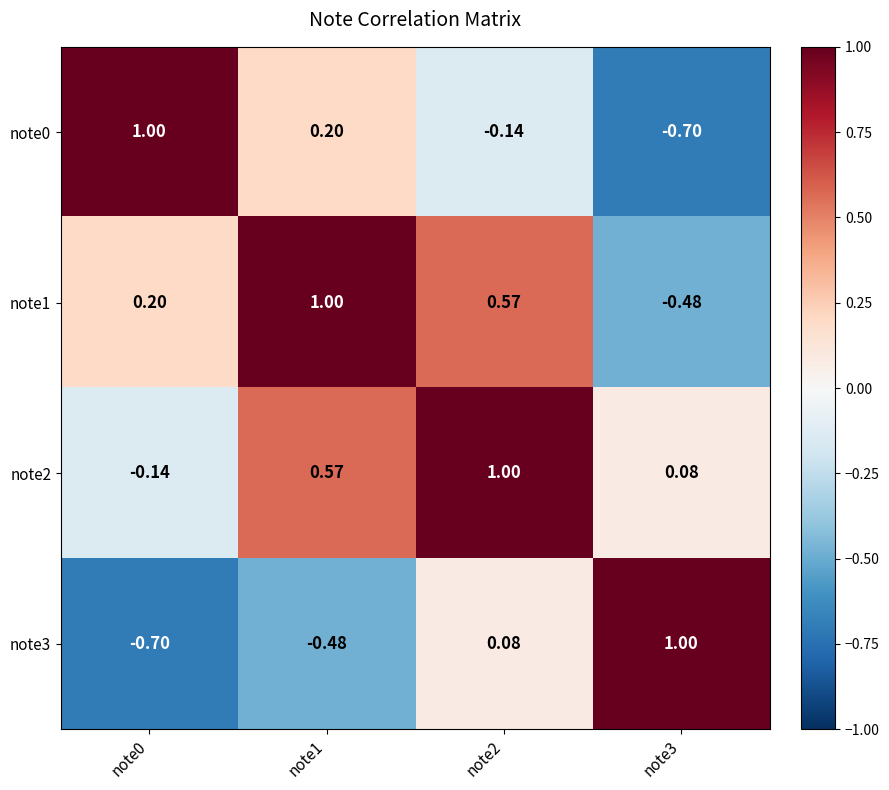

Is the value of note0 at note1 greater than the value of note2 at note3?

Yes